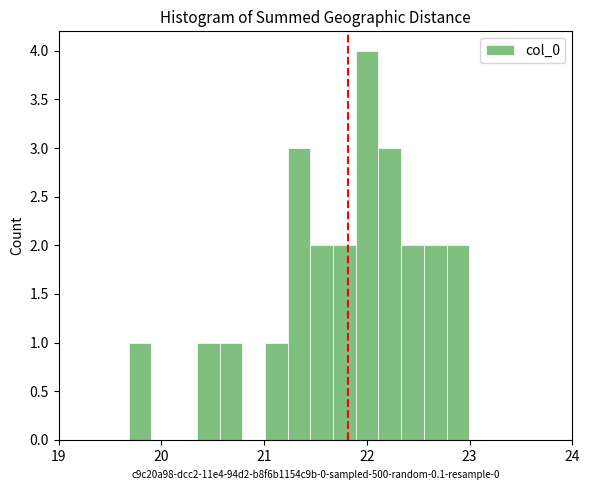

Around what value on the x-axis is the tallest bar? Give the approximate position of its centre, as read against the axis.

22.0